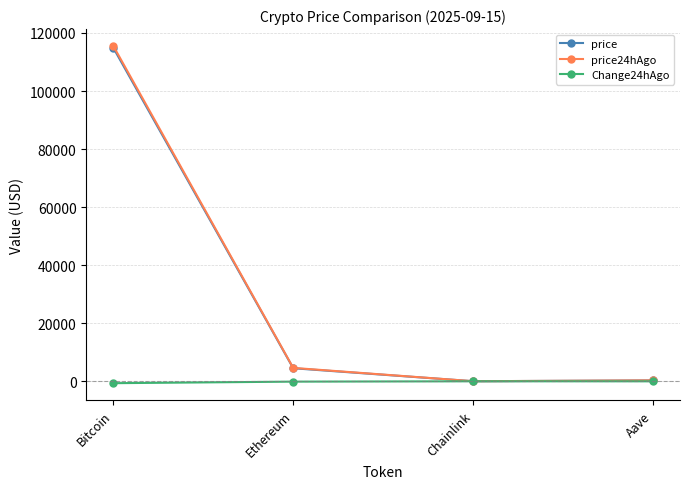

Does the chart display data point markers on the line(s)?

Yes